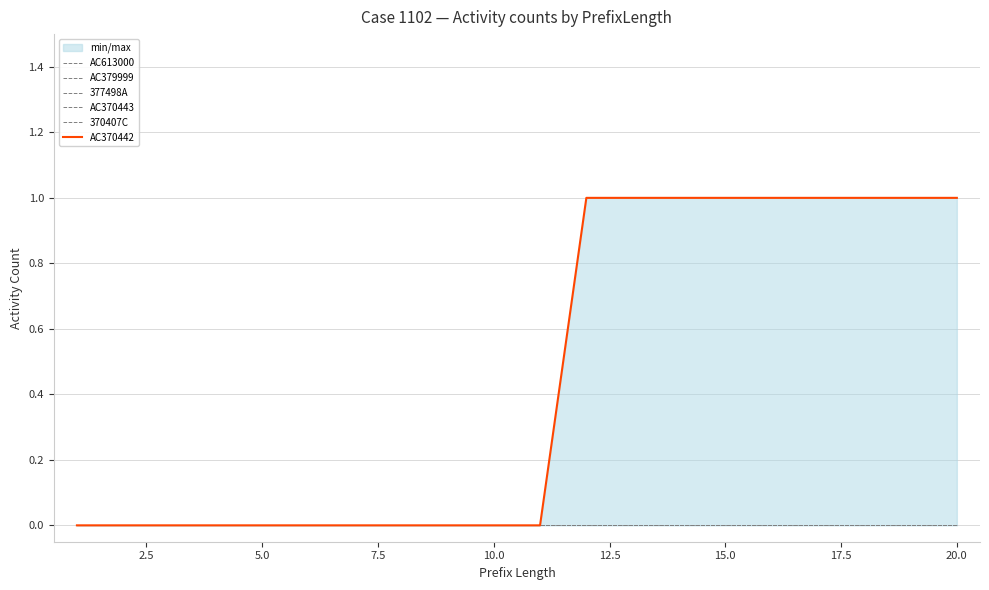

True or false: AC370443 and AC613000 intersect in this chart.

False